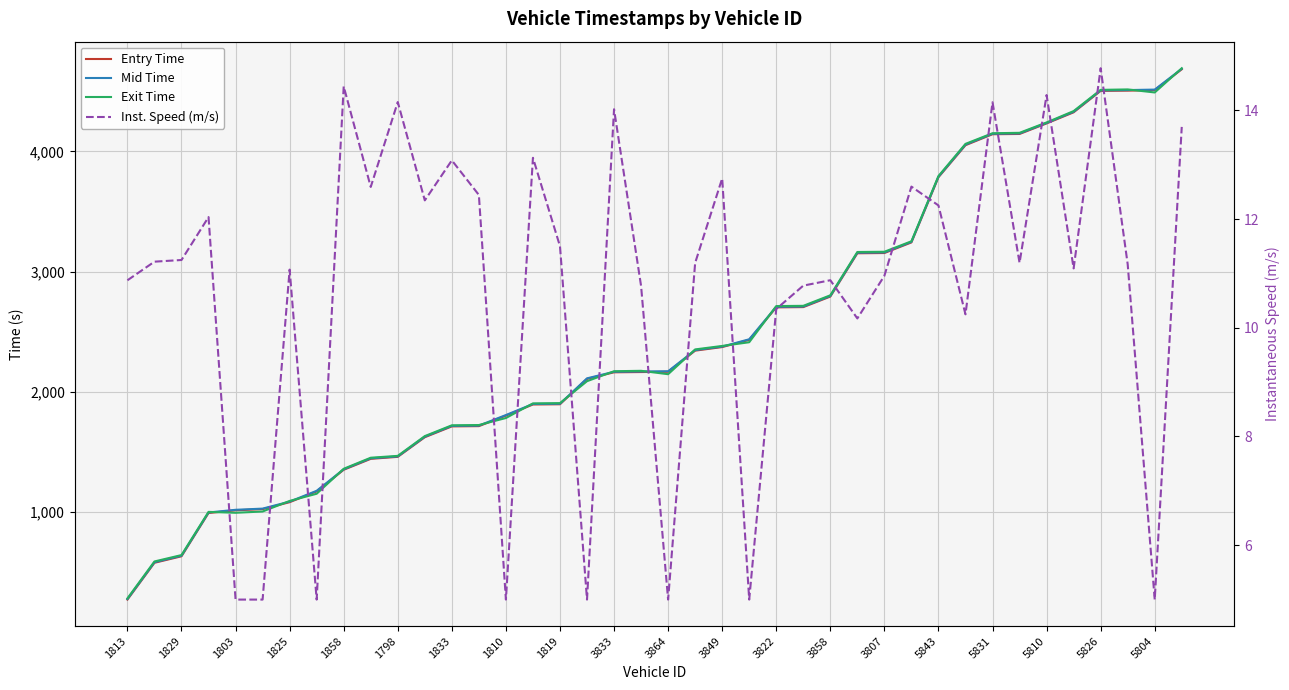

Rank the categories by Entry Time value from lowest to highest.

1813, 1829, 1803, 1825, 1858, 1798, 1833, 1810, 1819, 3833, 3864, 3849, 3822, 3858, 3807, 5843, 5831, 5810, 5826, 5804, 20, 21, 22, 23, 24, 25, 26, 27, 28, 29, 30, 31, 32, 33, 34, 35, 36, 37, 38, 39